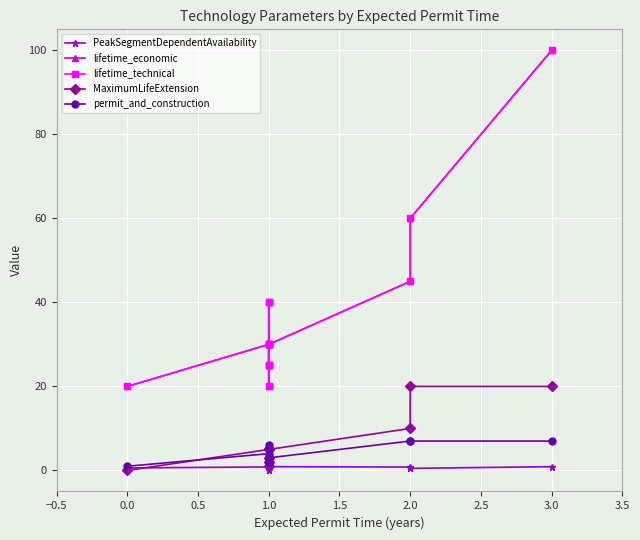

Which has a higher value, 2.0 or 1.0?

2.0